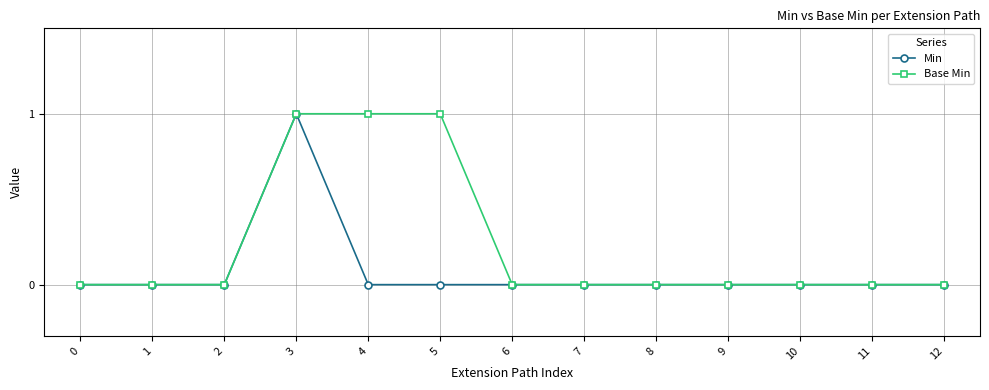

Rank the series by their average value, from highest to lowest.

Base Min, Min